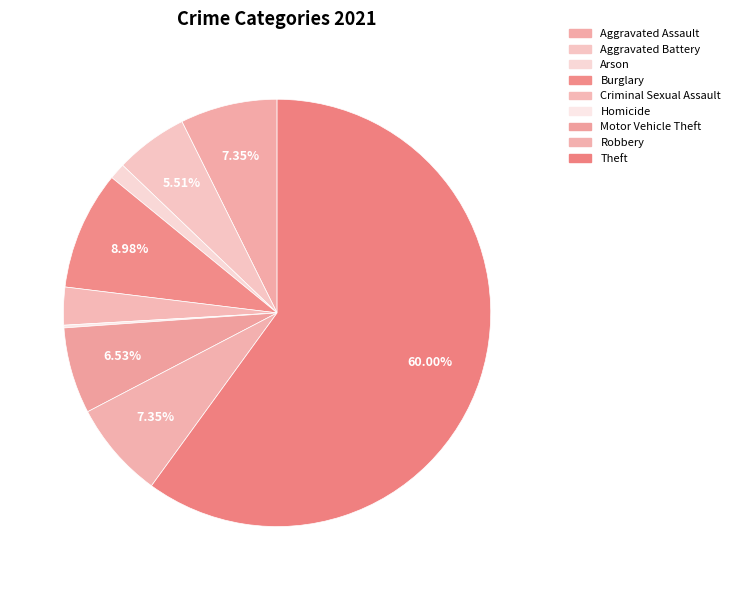

What is the smallest slice in the pie chart?

Homicide